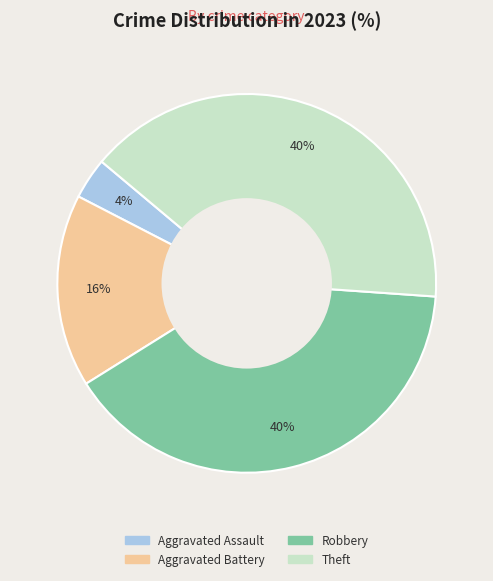

Is there any slice that represents more than half of the pie?

No